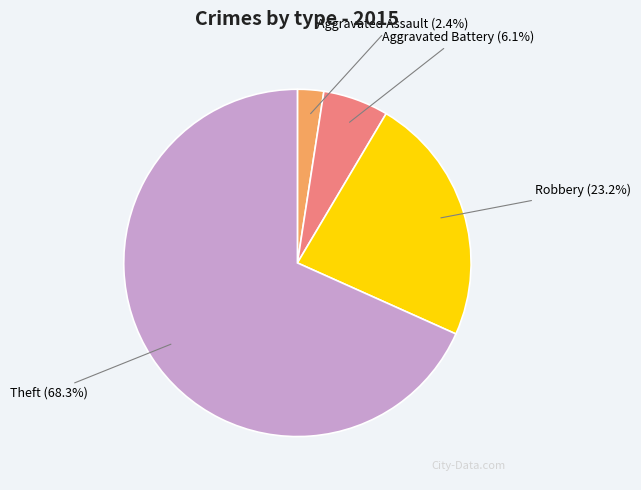

How many segments does this pie chart have?

4